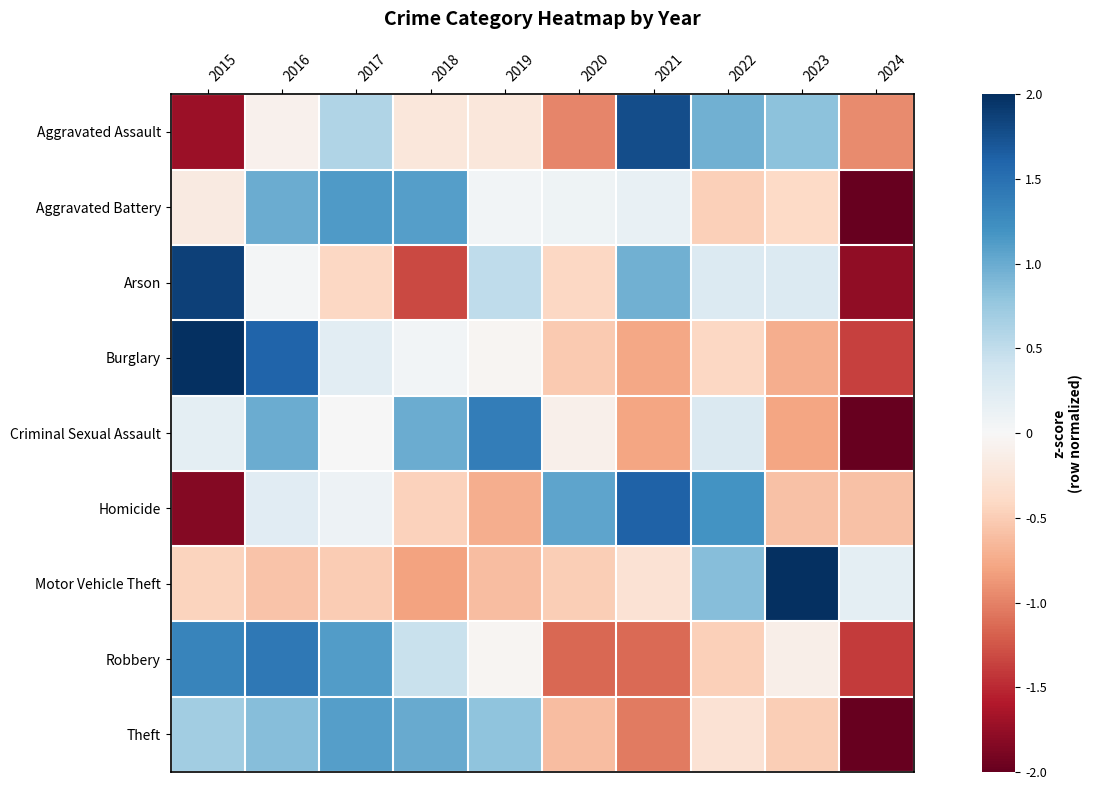

At which category does the chart reach its peak across all series?

2023